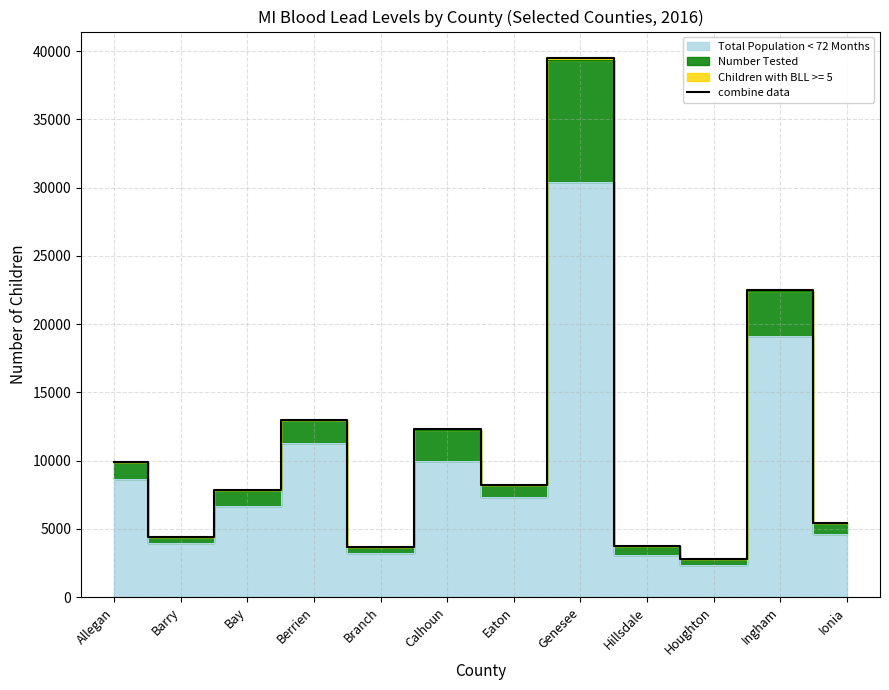

What is the approximate value of combine data at Genesee?

39461